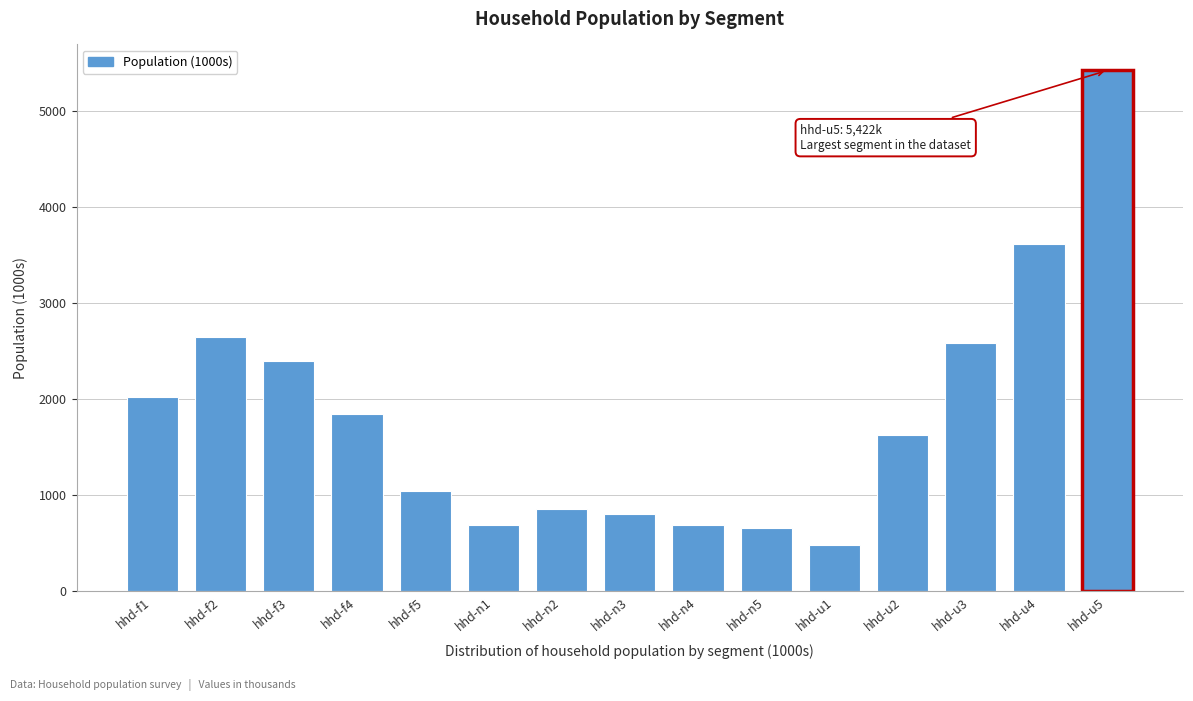

What is the change in value from hhd-n1 to hhd-n2?

+165.9